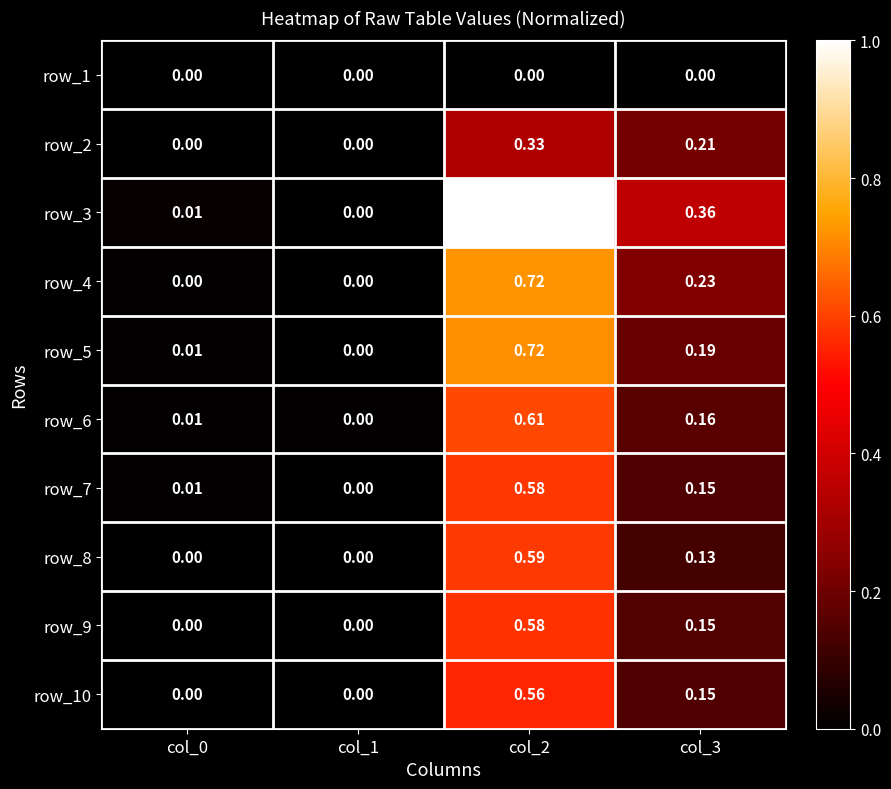

Is the value of row_4 at col_2 greater than the value of row_6 at col_1?

Yes